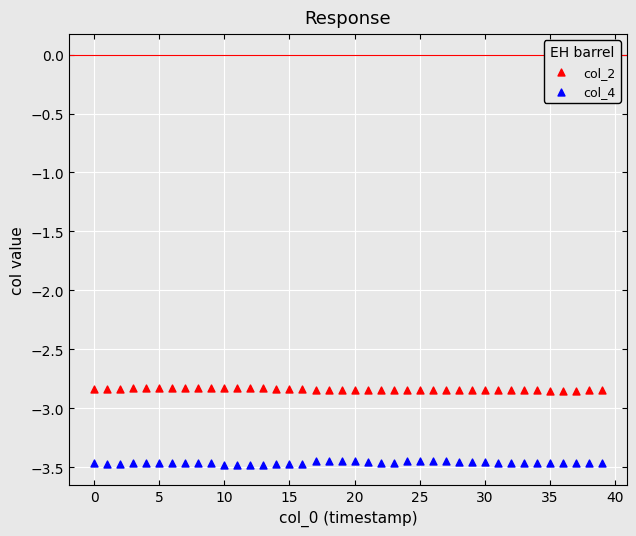

Which series reaches the minimum Y coordinate?

col_4